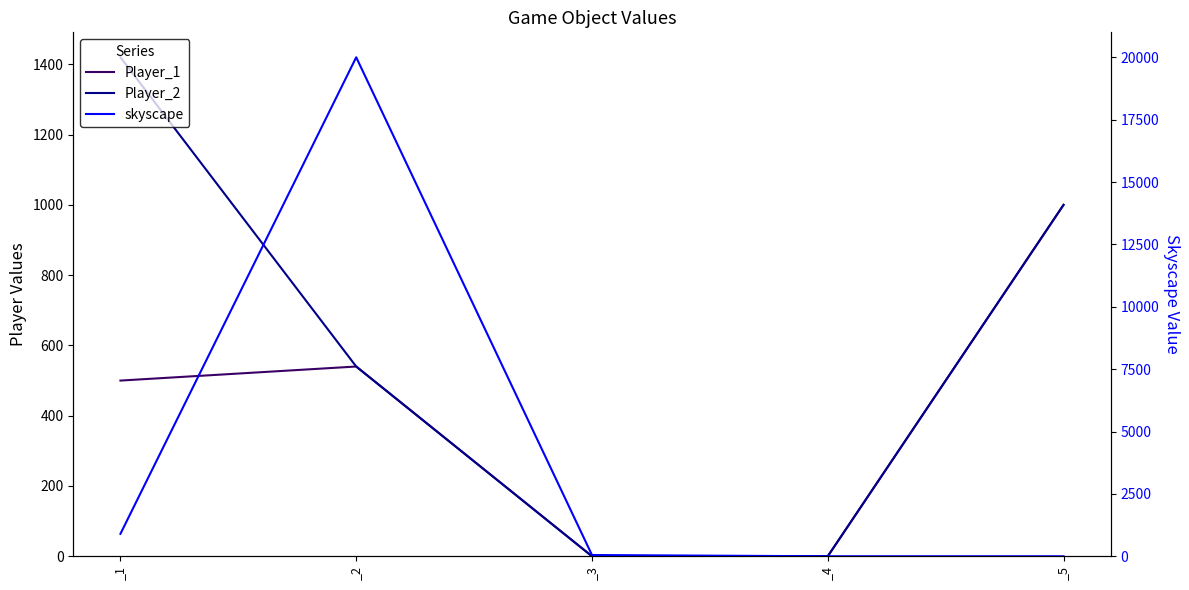

What are all the series names shown in the legend?

Player_1, Player_2, skyscape